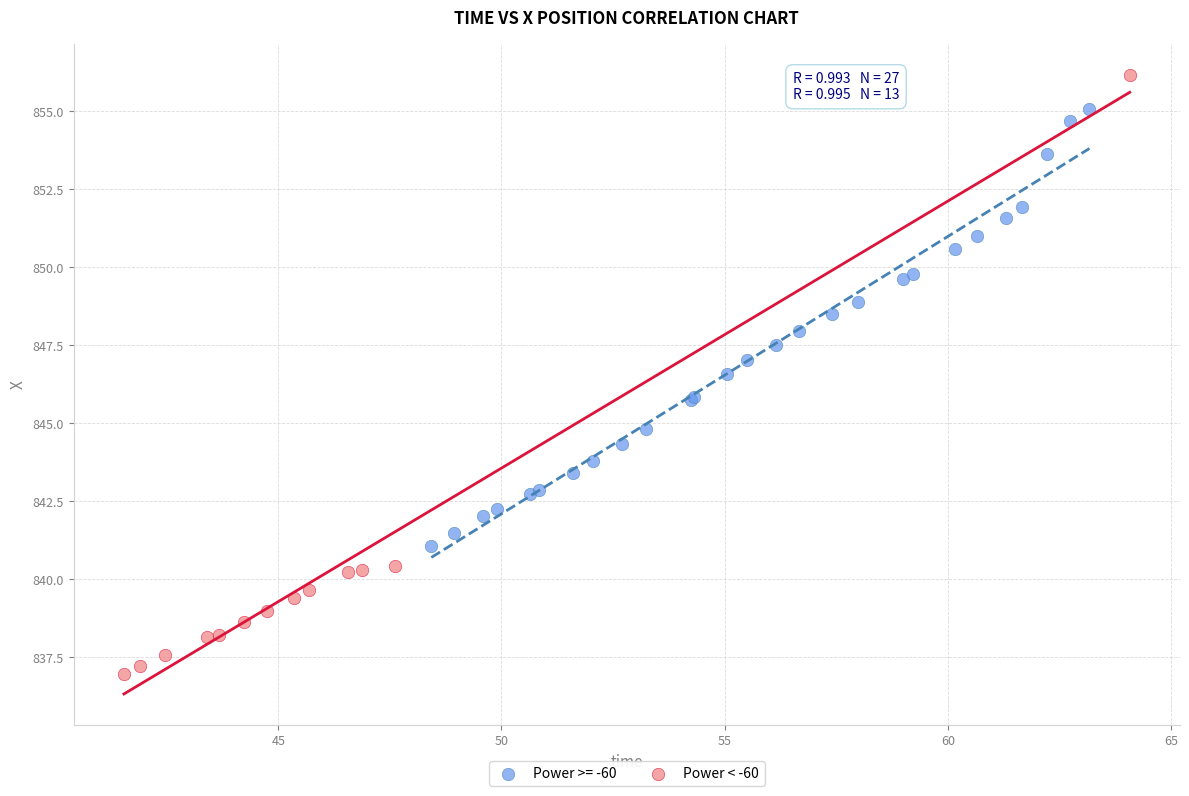

Which series contains the highest Y value?

Power < -60